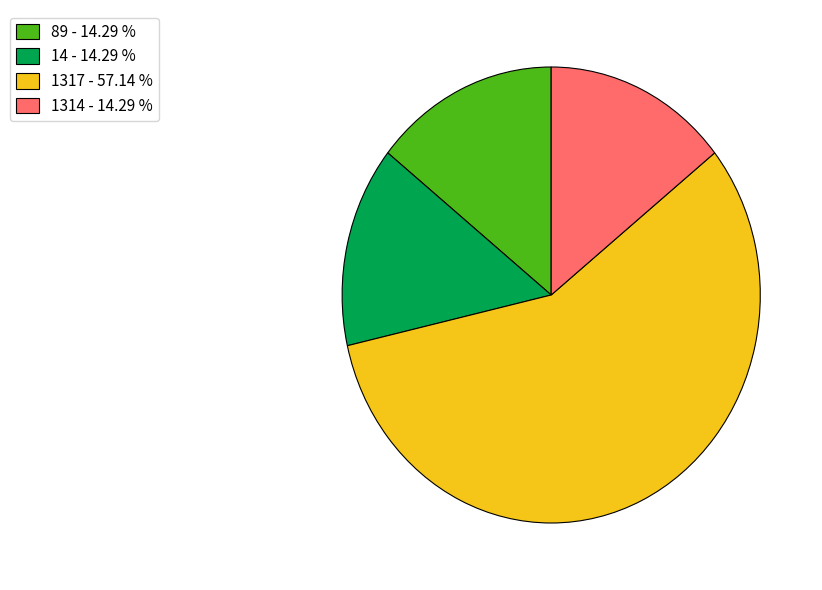

Approximately how many times larger is the value at 1314 - 14.29 % compared to 89 - 14.29 %?

1.0